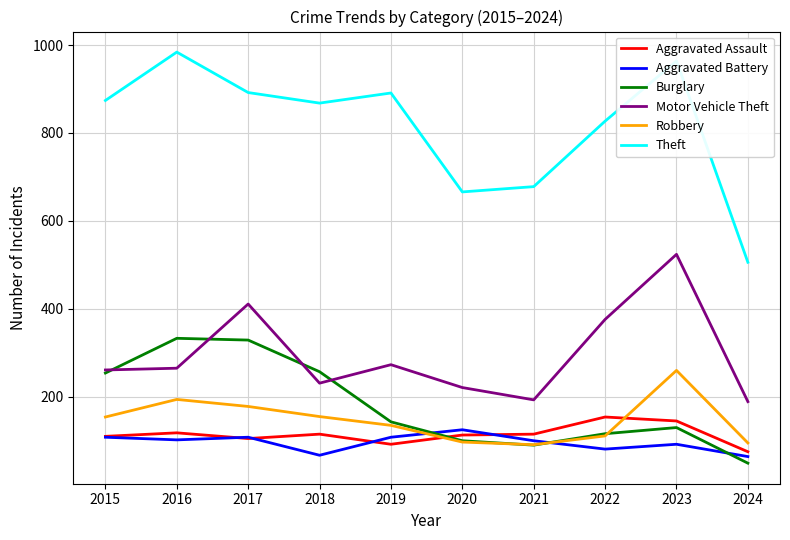

True or false: Burglary and Theft cross at least once.

False